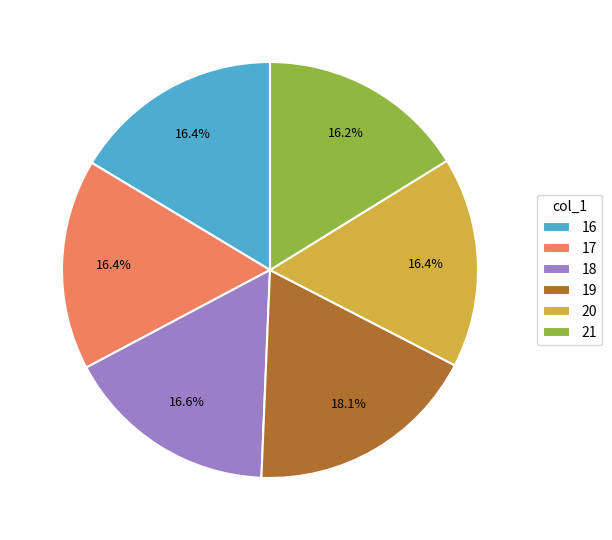

To the nearest percent, what is the difference between the 20 and 19 slice percentages?

2%